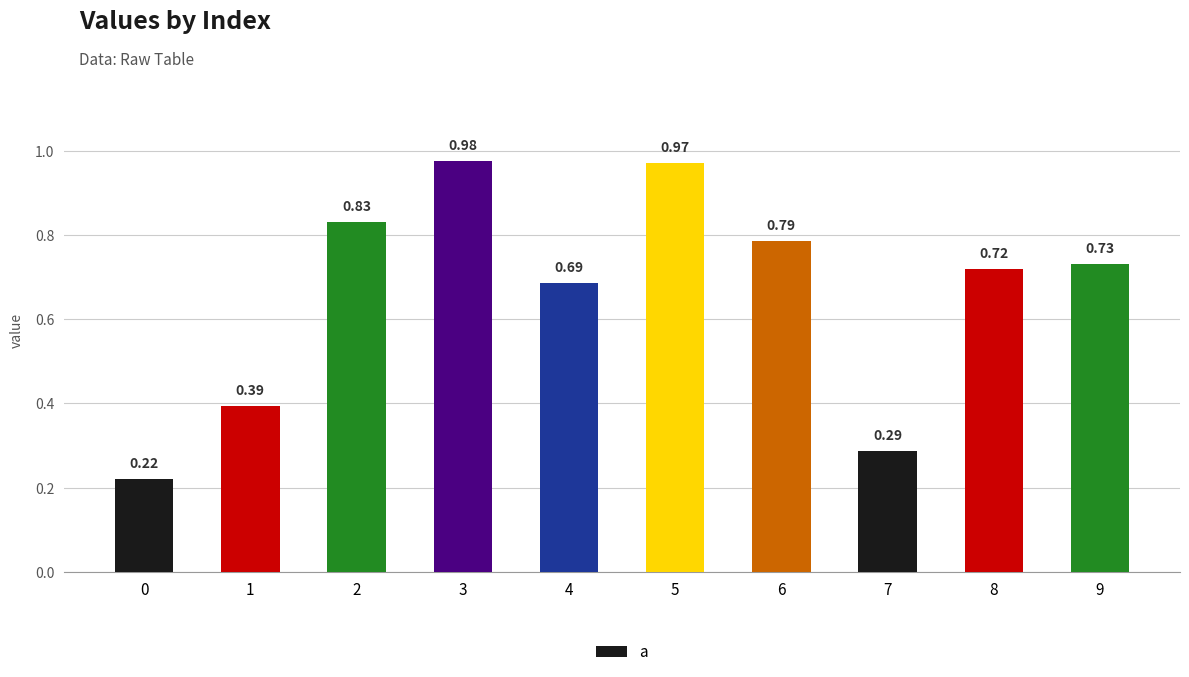

The value at 2 is 1.2. True or false?

False